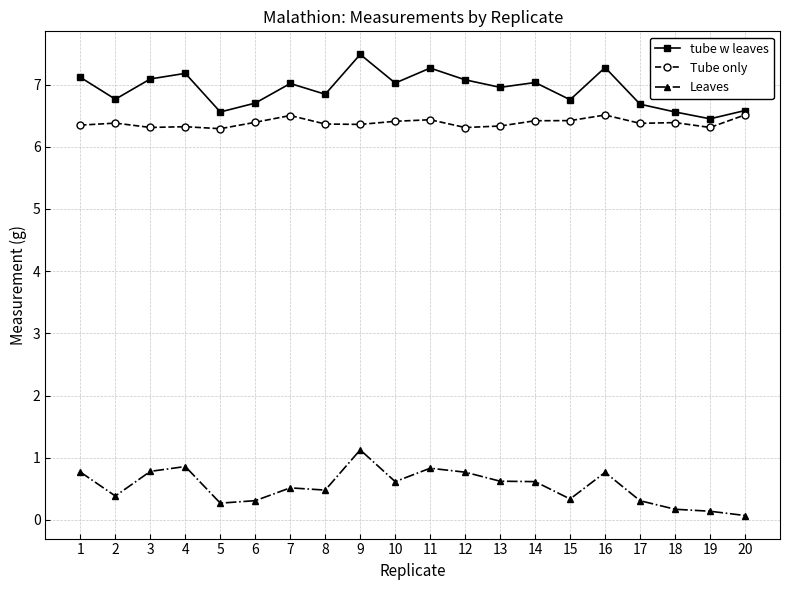

True or false: Leaves has more than 1 interior local peaks.

True